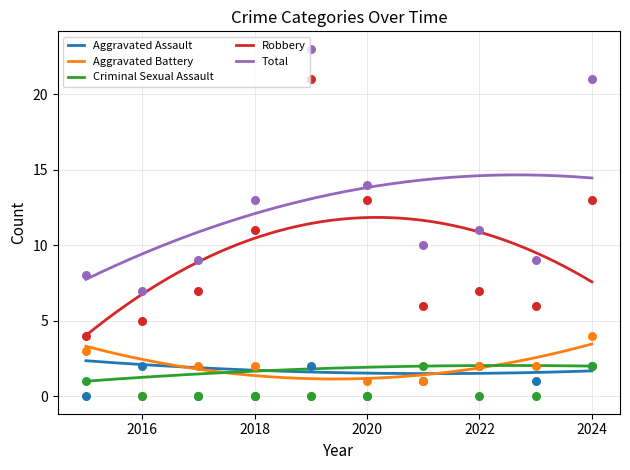

What is the total value across all series at 2020?

28